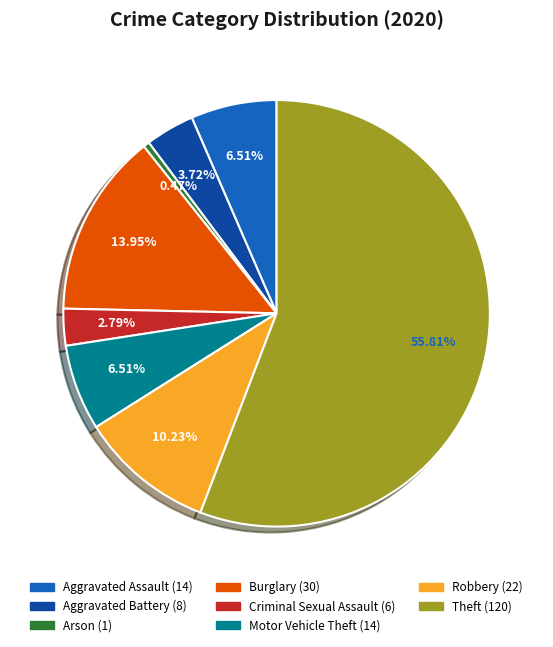

Does any single category account for the majority?

Yes